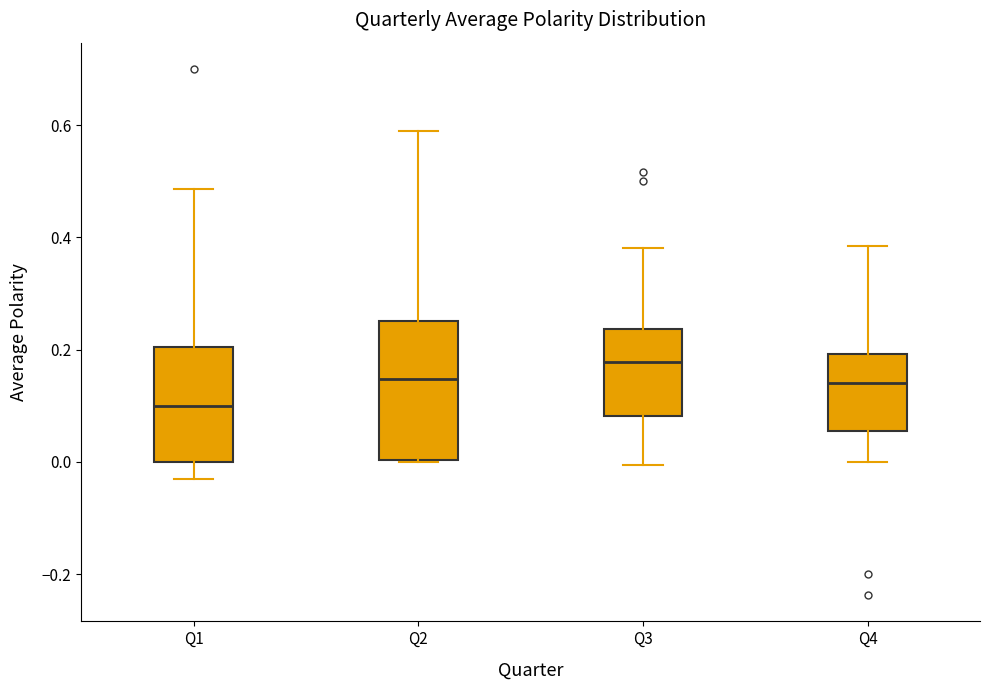

Reading left to right, transcribe this box plot: for each box, give where its median line is, the range the box spans, and where its two whiskers end, as read against the y-axis. The values are not printed on the chart, so give them approximately, as read against the axis.

Q1: median 0.10, box 0.00 to 0.20, whiskers -0.04 to 0.48
Q2: median 0.14, box 0.00 to 0.26, whiskers 0.00 to 0.58
Q3: median 0.18, box 0.08 to 0.24, whiskers 0.00 to 0.38
Q4: median 0.14, box 0.06 to 0.20, whiskers 0.00 to 0.38